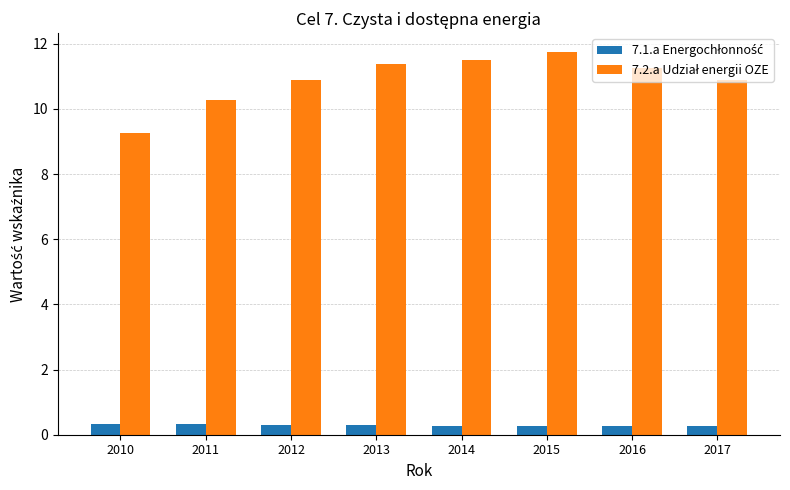

What is the difference between the highest and lowest values at 2010?

8.9